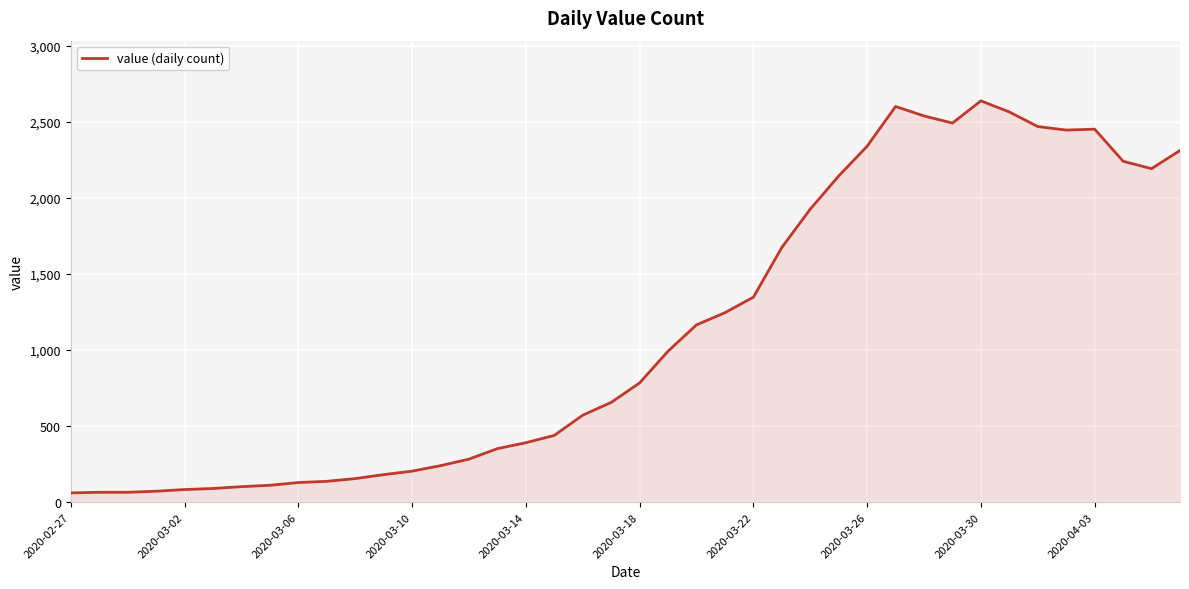

What is the smallest value displayed?

61